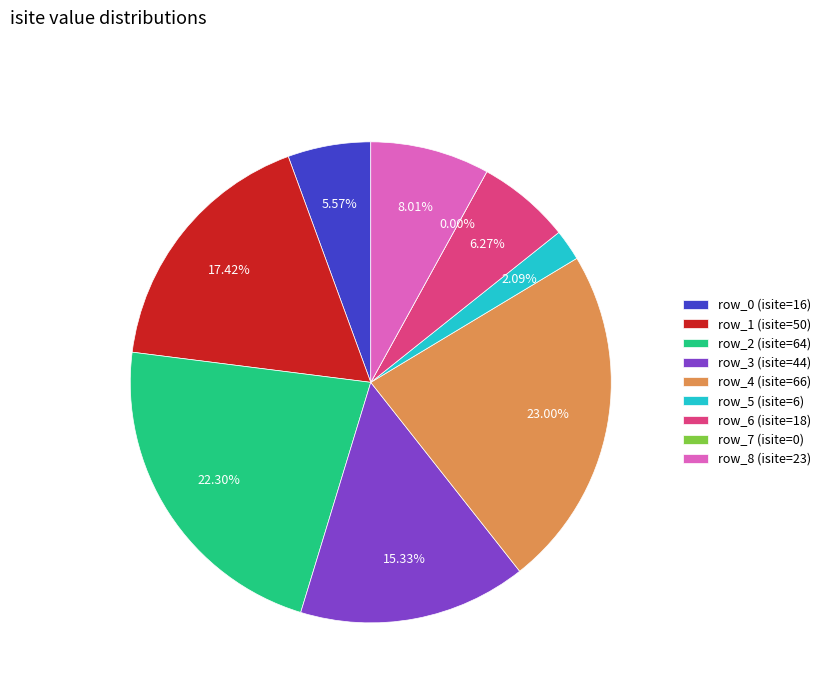

The row_0 slice represents 17% of the pie. True or false?

False